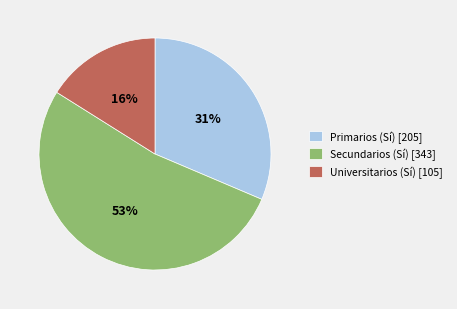

Count the number of slices in the pie.

3